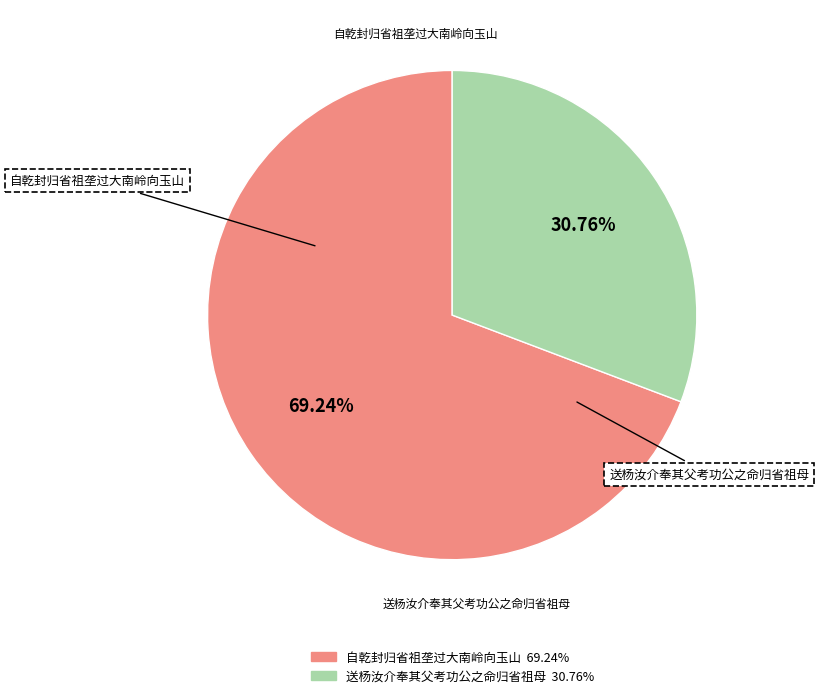

To the nearest percent, what is the difference between the 送杨汝介奉其父考功公之命归省祖母 and 自乾封归省祖垄过大南岭向玉山 slice percentages?

38%